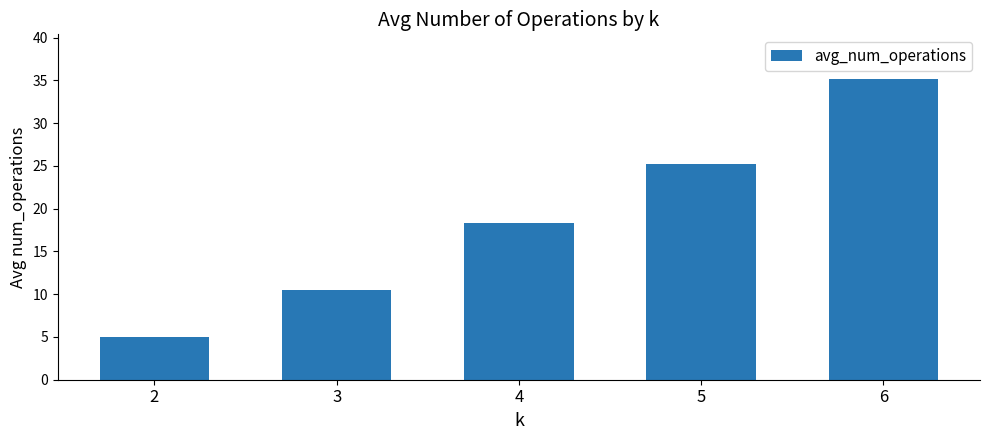

List the labels in order of value, smallest first.

2, 3, 4, 5, 6